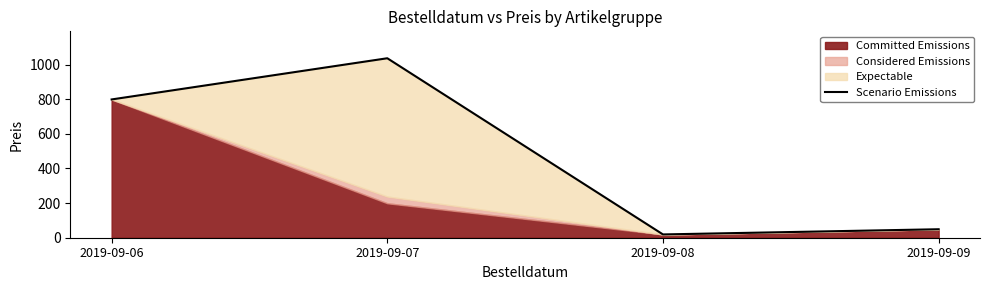

Count the number of categories in the chart.

4